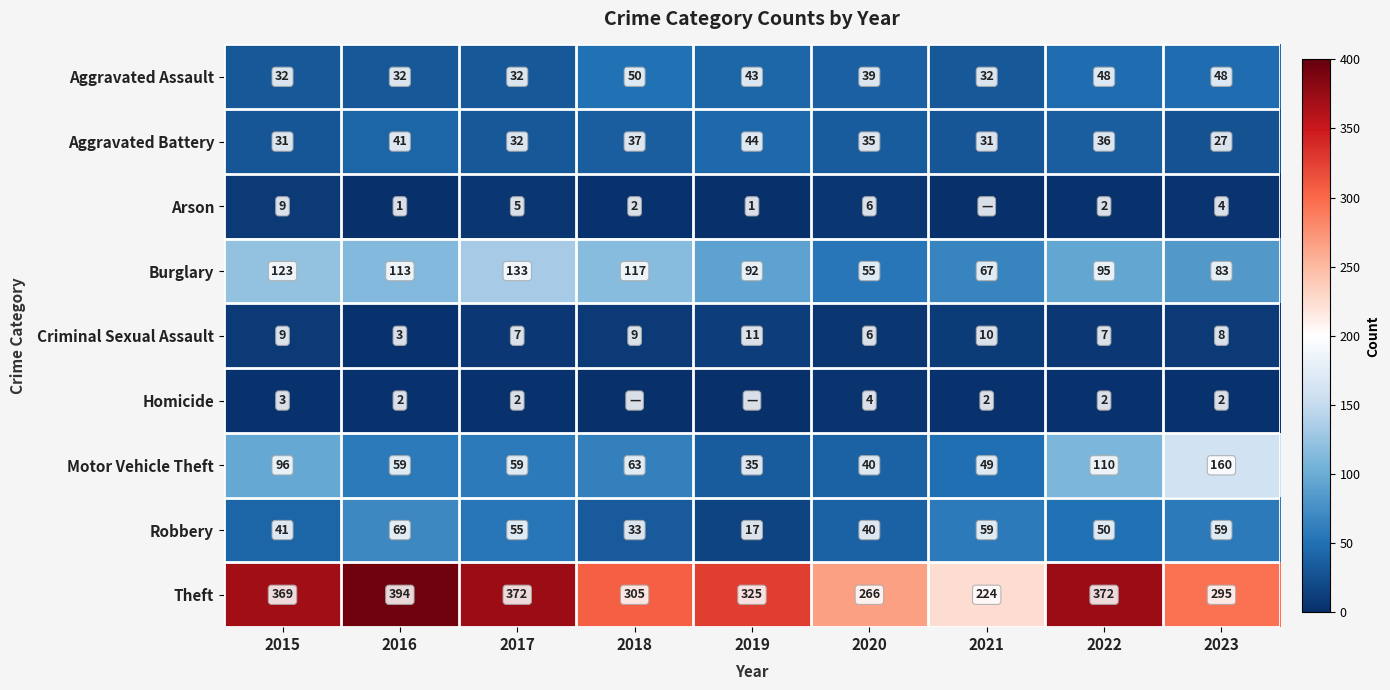

What is the total value across all series at 2022?

722